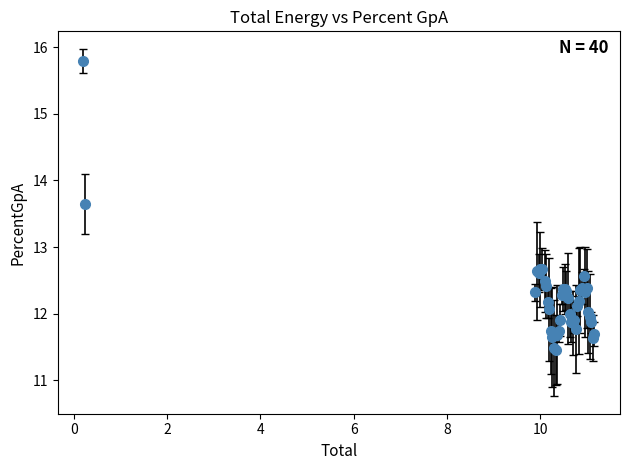

What is the value of the 26th point from the left?

11.9